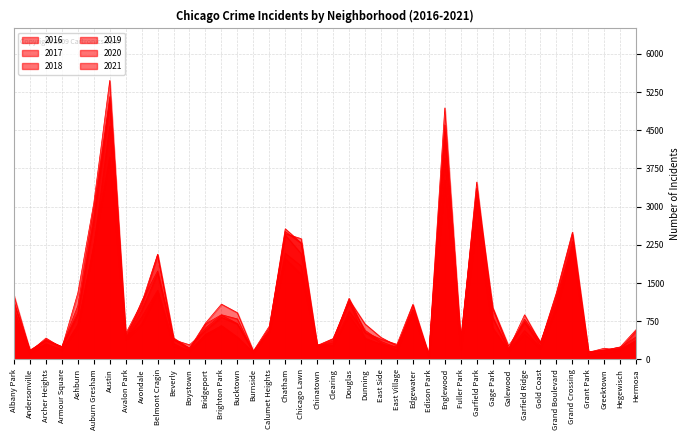

What position from the right is Galewood?

9